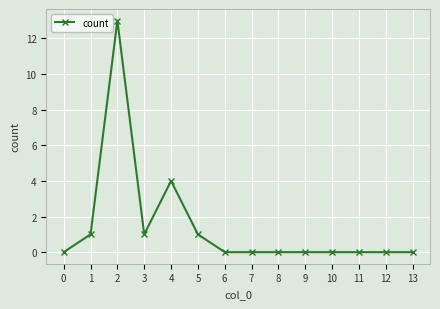

What is the value of the 3rd point from the left?

13